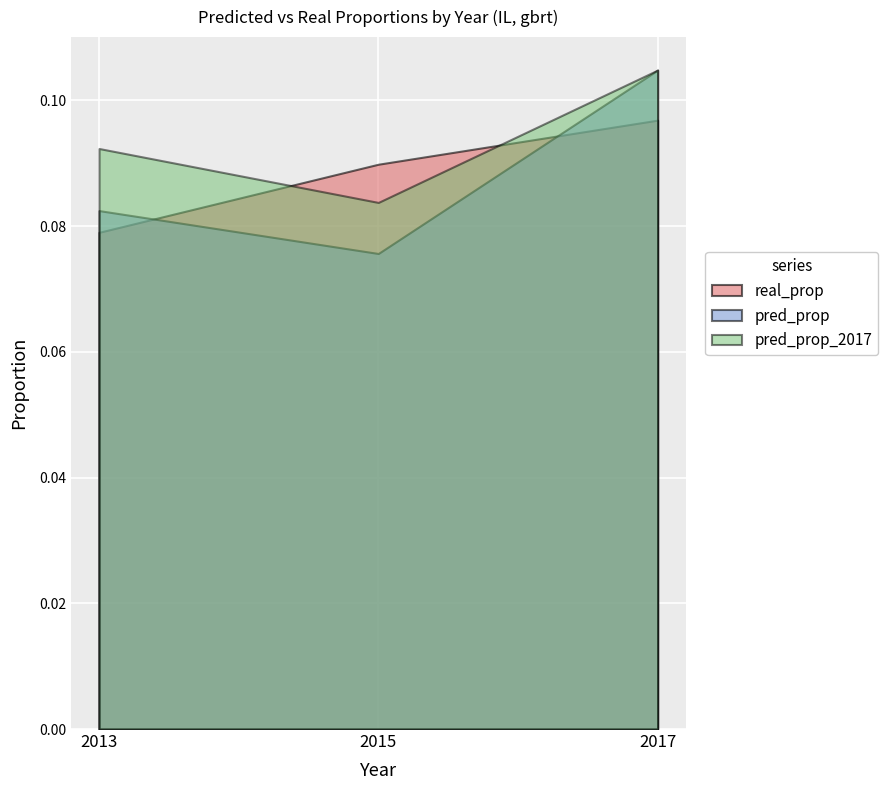

List the labels in order of real_prop value, largest first.

2017, 2015, 2013